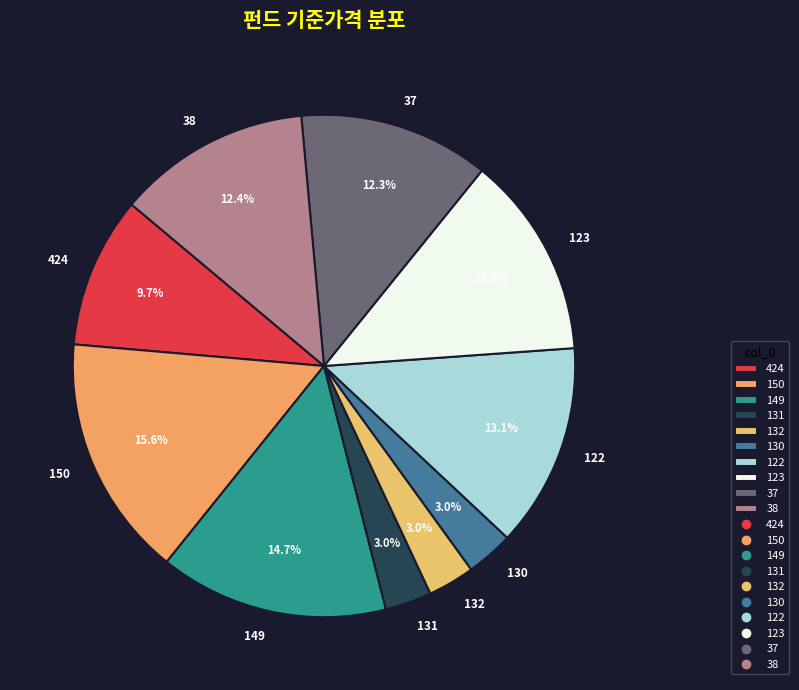

Is it true that 130 is 3% of the pie?

True